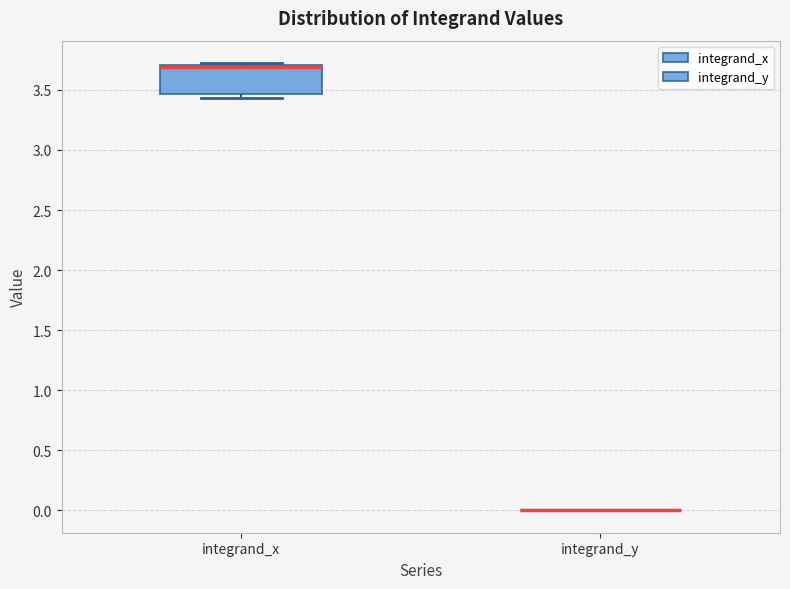

Reading left to right, transcribe this box plot: for each box, give where its median line is, the range the box spans, and where its two whiskers end, as read against the y-axis. The values are not printed on the chart, so give them approximately, as read against the axis.

integrand_x: median 3.70 (drawn on the box's upper edge), box 3.45 to 3.70, whiskers 3.45 (just below the box's lower edge) to 3.70 (just above the box's upper edge)
integrand_y: box collapsed to a line at 0.00, whiskers 0.00 to 0.00